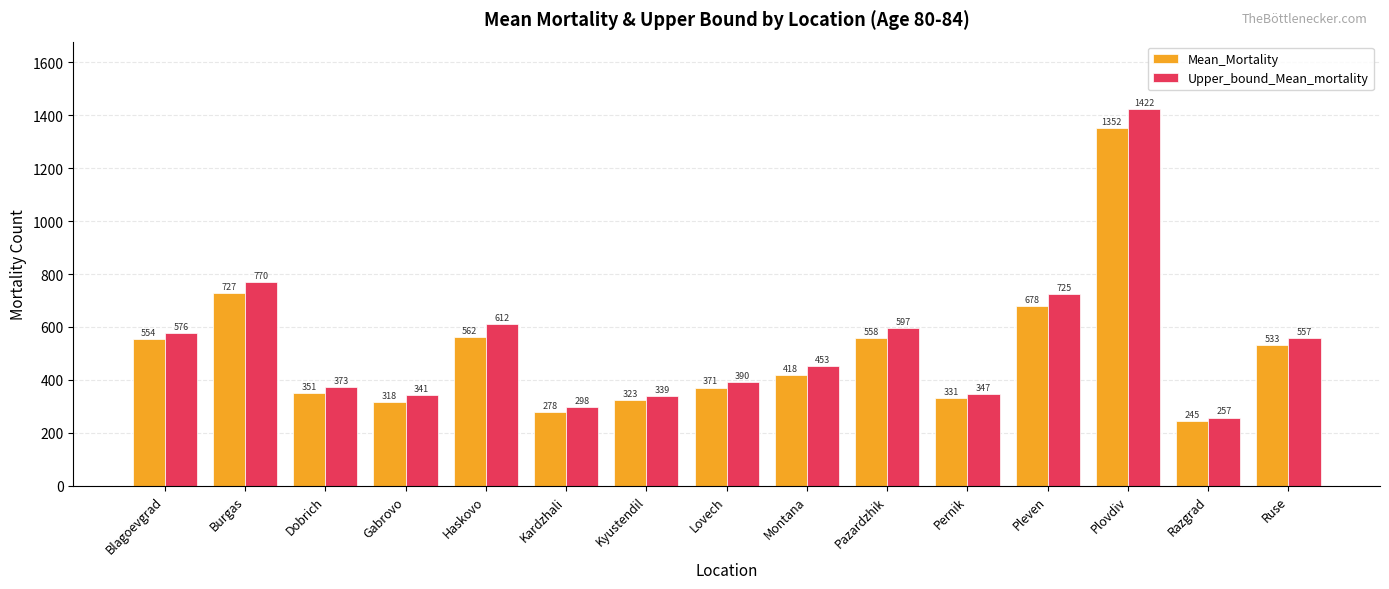

How many bars are there in total?

30